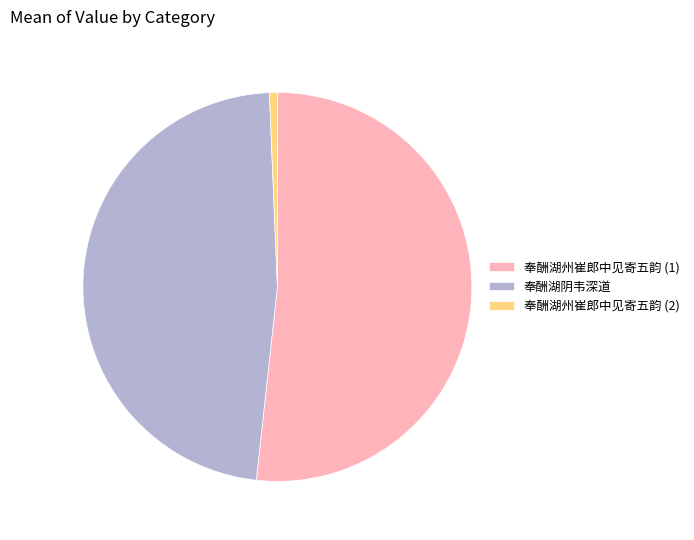

Which slice is the smallest?

奉酬湖州崔郎中见寄五韵 (2)